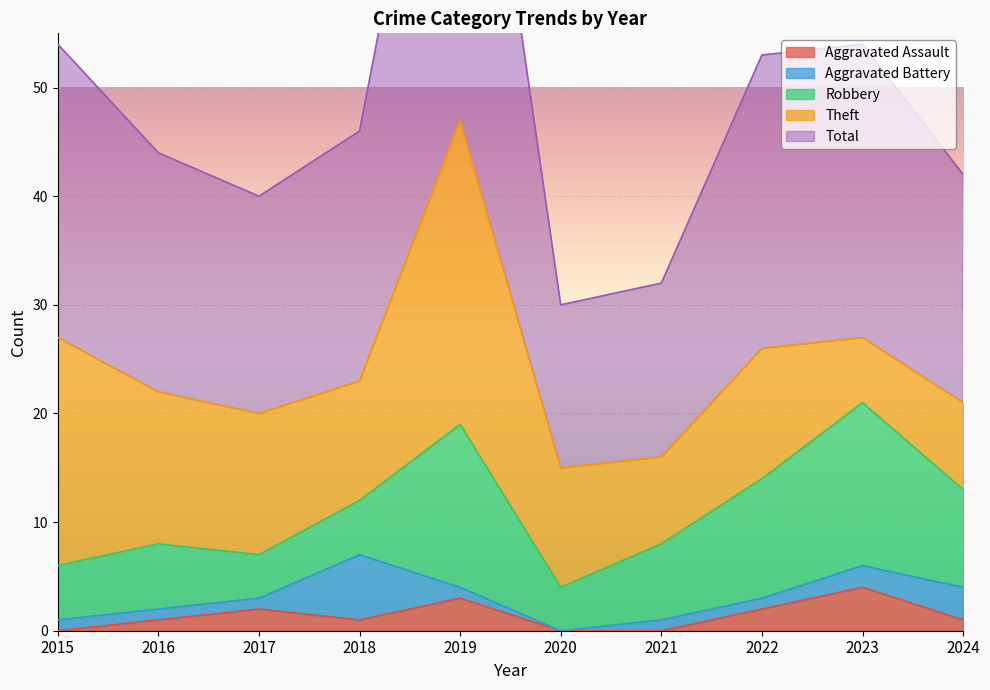

How many Aggravated Battery values are between 1 and 2?

7